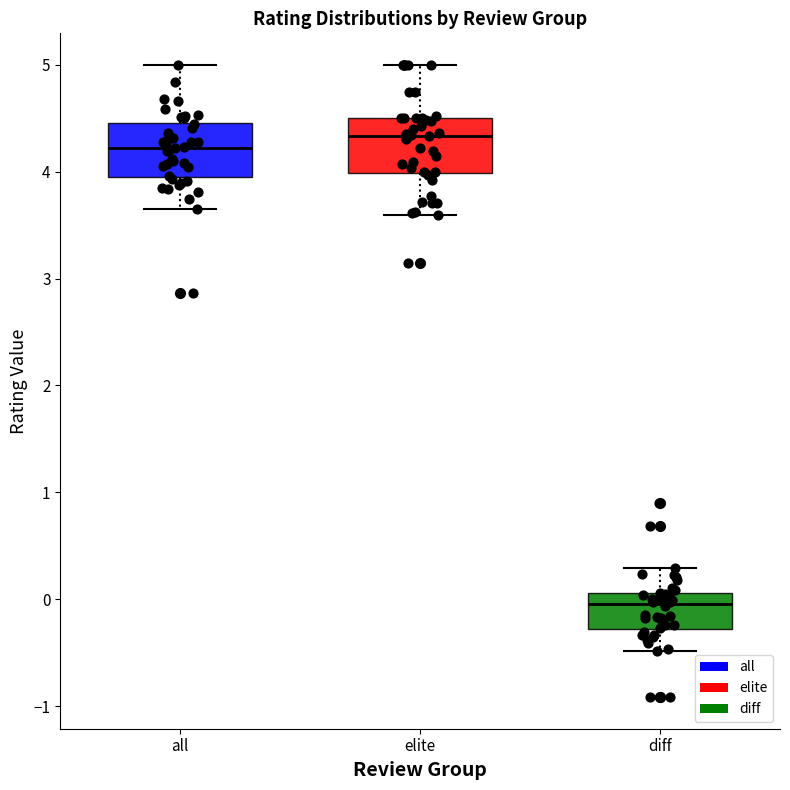

Reading left to right, transcribe this box plot: for each box, give where its median line is, the range the box spans, and where its two whiskers end, as read against the y-axis. The values are not printed on the chart, so give them approximately, as read against the axis.

all: median 4.2, box 4.0 to 4.5, whiskers 3.6 to 5.0
elite: median 4.3, box 4.0 to 4.5, whiskers 3.6 to 5.0
diff: median 0.0, box -0.3 to 0.1, whiskers -0.5 to 0.3